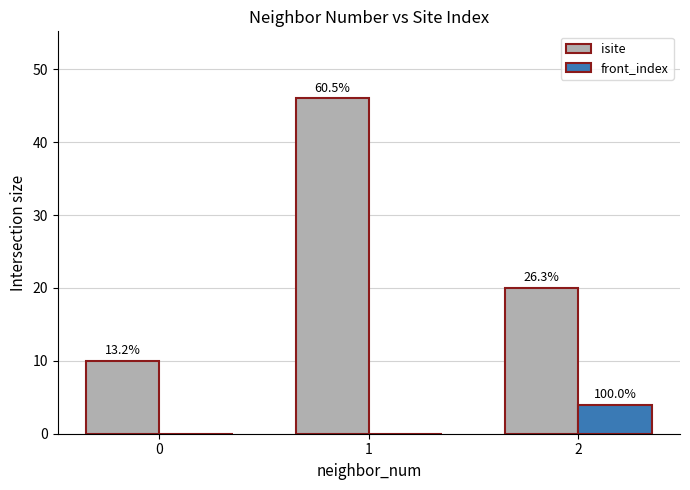

Does the chart contain stacked bars?

No